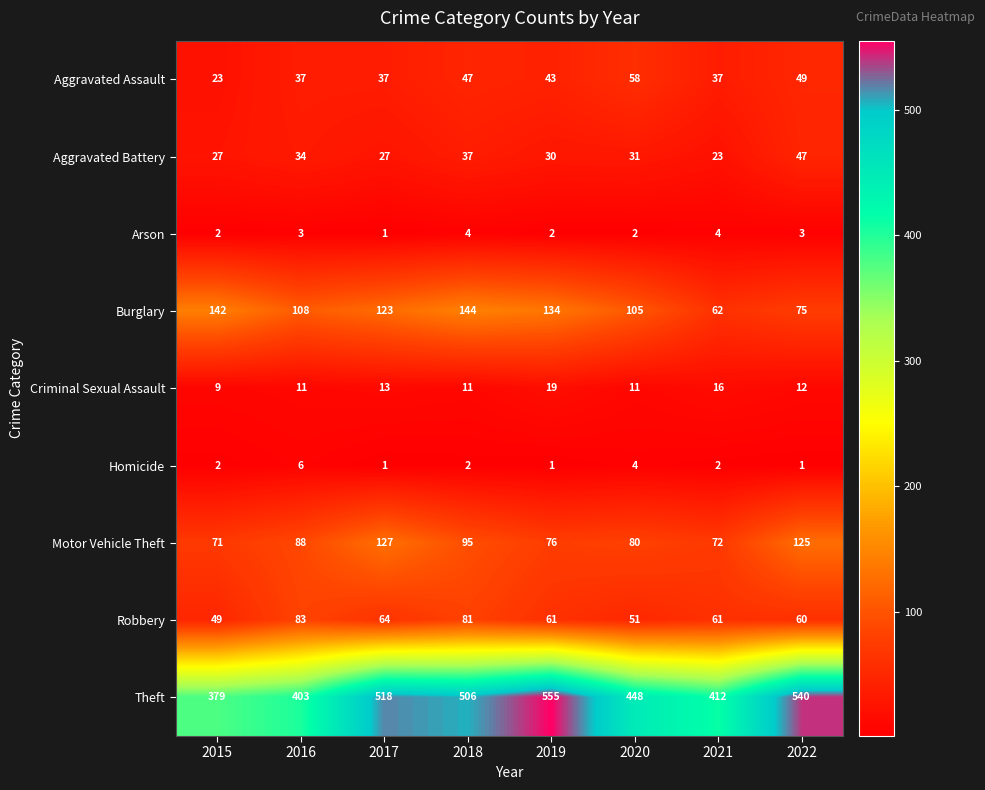

What is the maximum value for Theft?

555